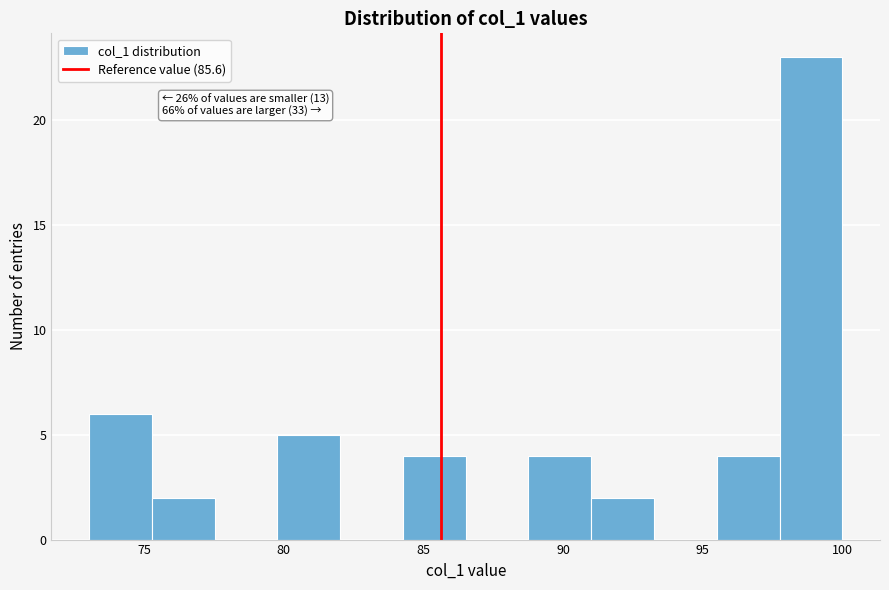

Which range on the x-axis has the tallest bar?

98.0 to 100.0